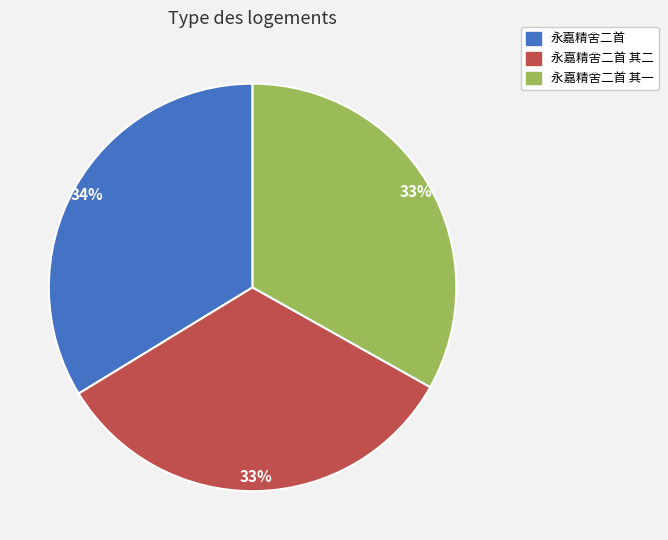

Does any single category account for the majority?

No